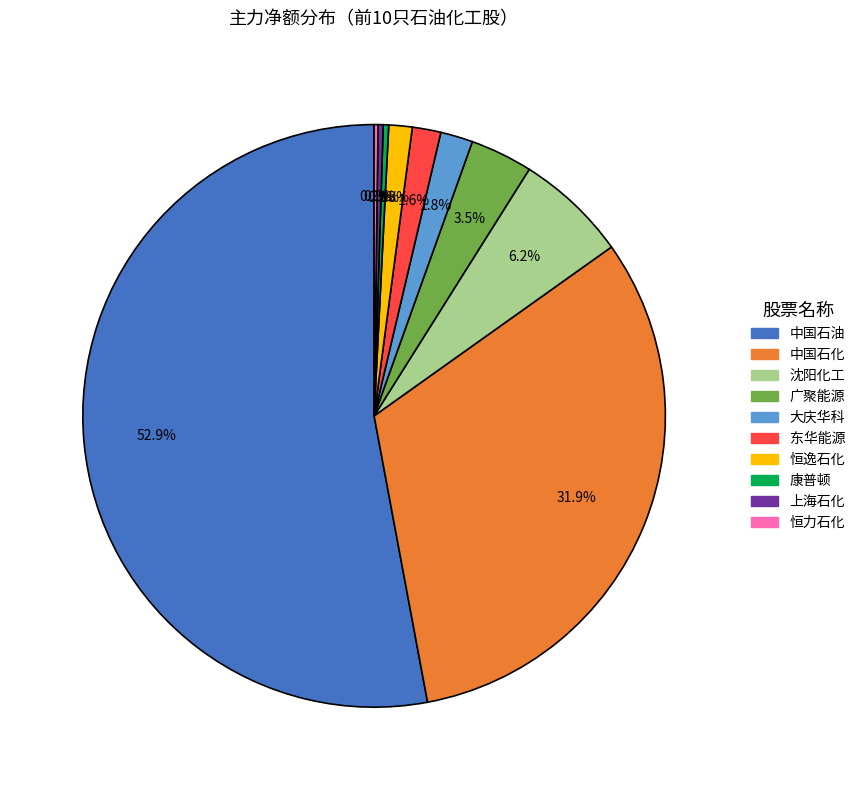

Is the sum of 恒逸石化 and 上海石化 greater than half?

No